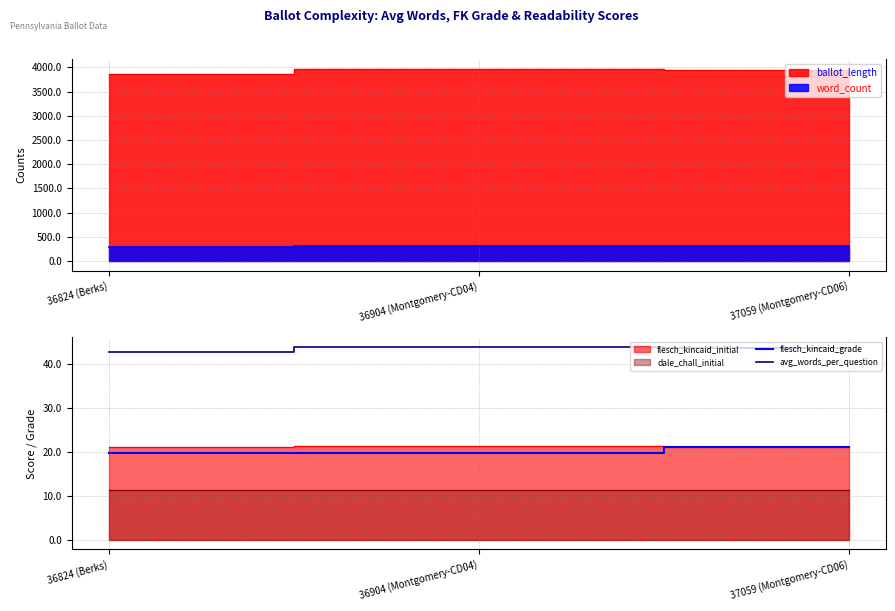

What is the label of the 2nd point from the left?

36904 (Montgomery-CD04)